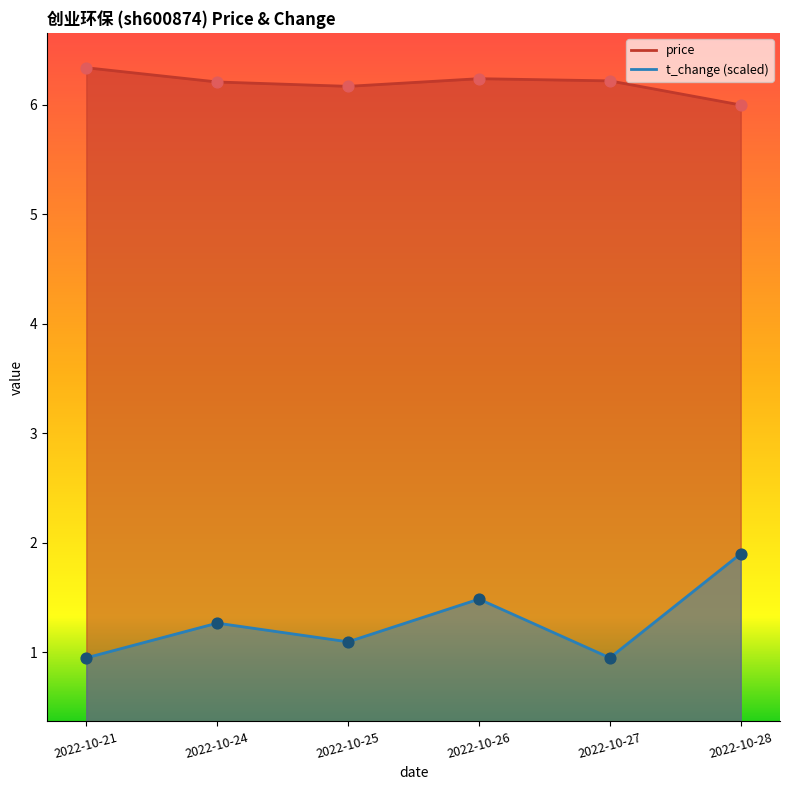

Which series reaches the minimum Y coordinate?

t_change